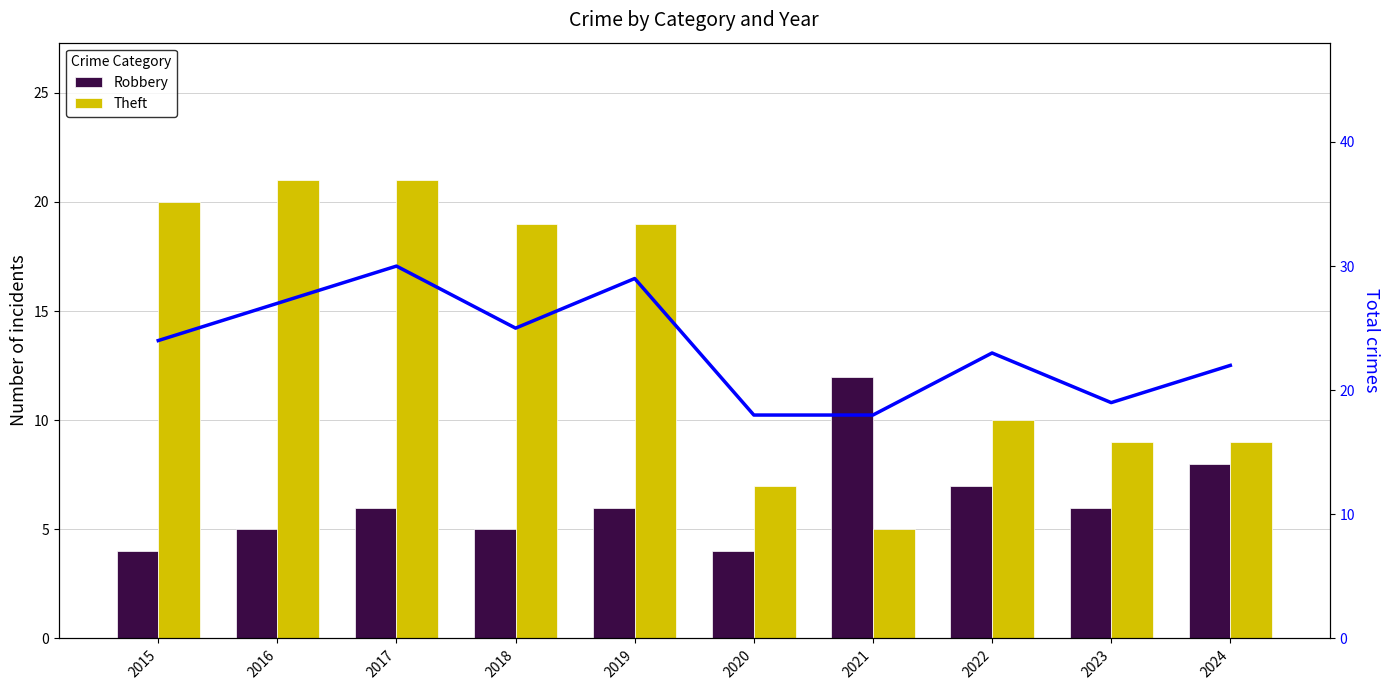

The Robbery series shows 4 at 2020. True or false?

True